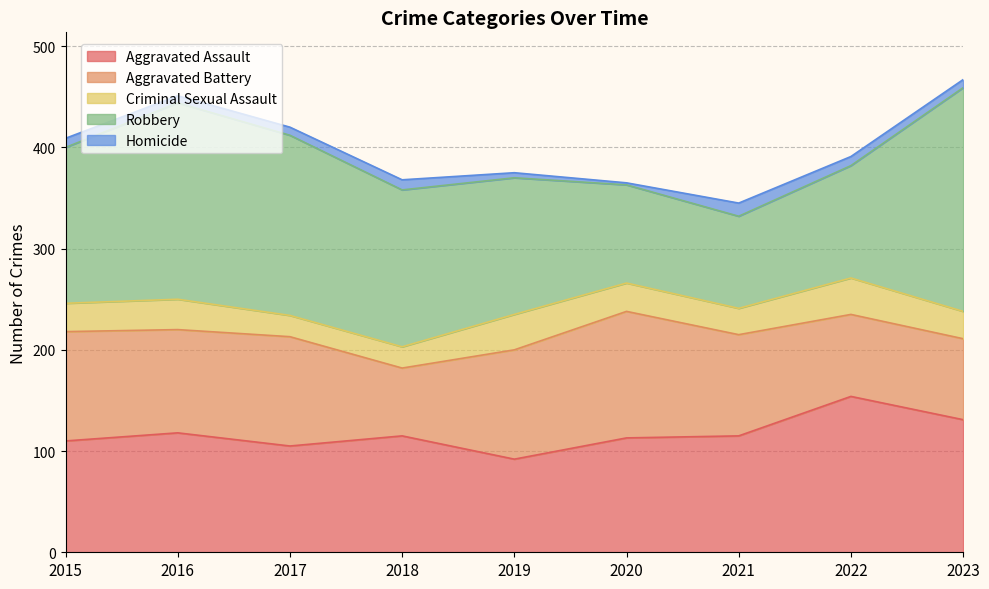

How many categories are shown in the chart?

9